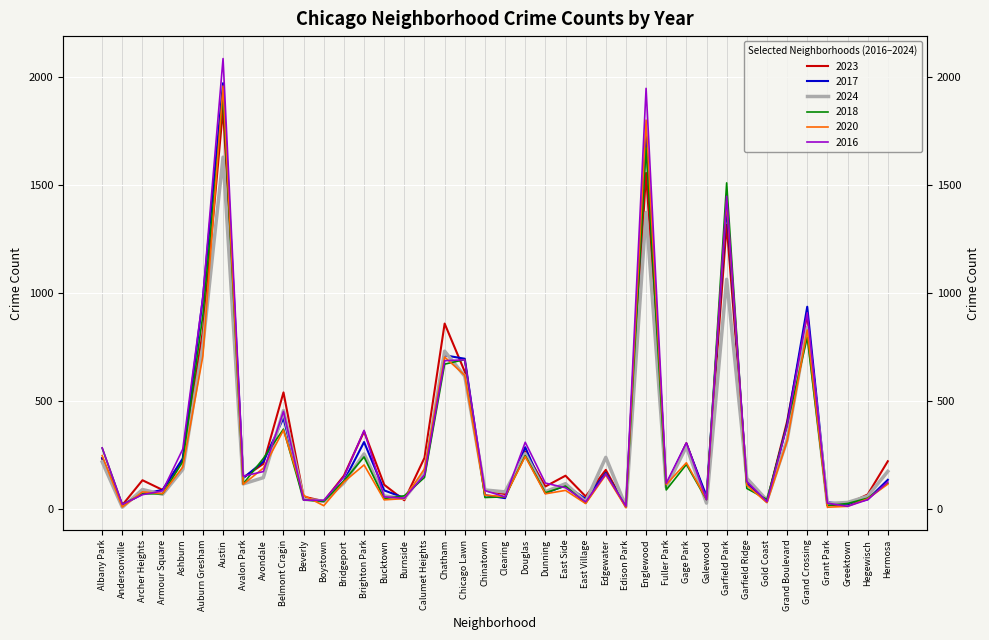

Is it true that 2017 equals 33 at Burnside?

False